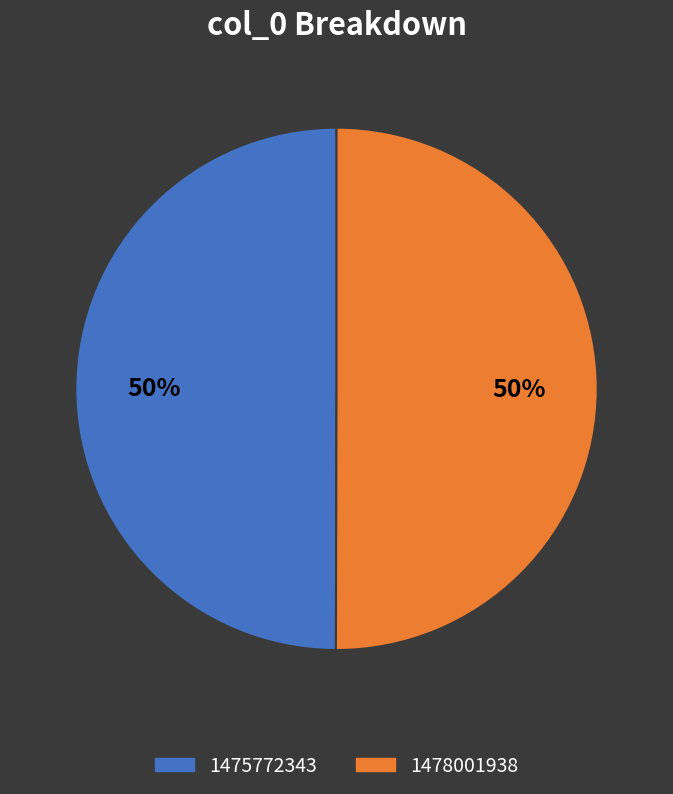

How many slices are in this pie chart?

2